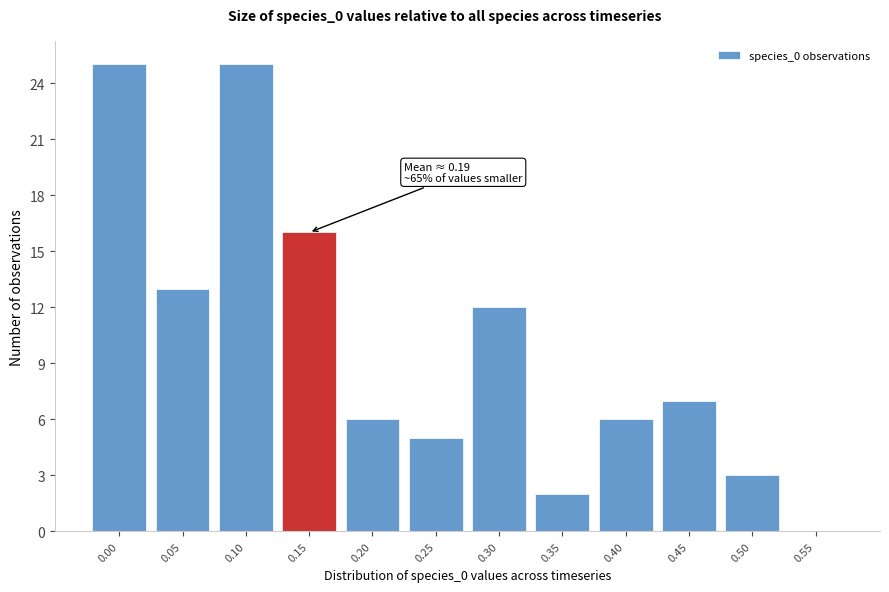

Reading left to right, list all the values displayed in this chart.

0.00=25	0.05=13	0.10=25	0.15=16	0.20=6	0.25=5	0.30=12	0.35=2	0.40=6	0.45=7	0.50=3	0.55=0